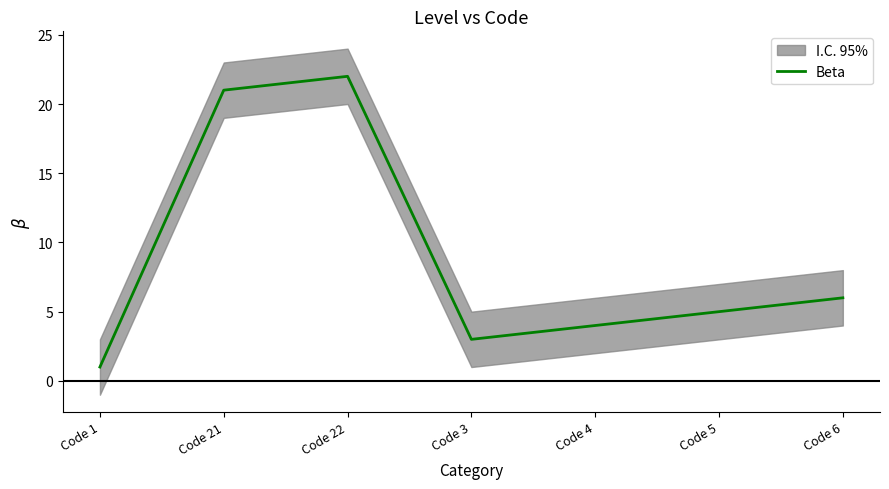

The value of Beta at Code 22 is 32. True or false?

False